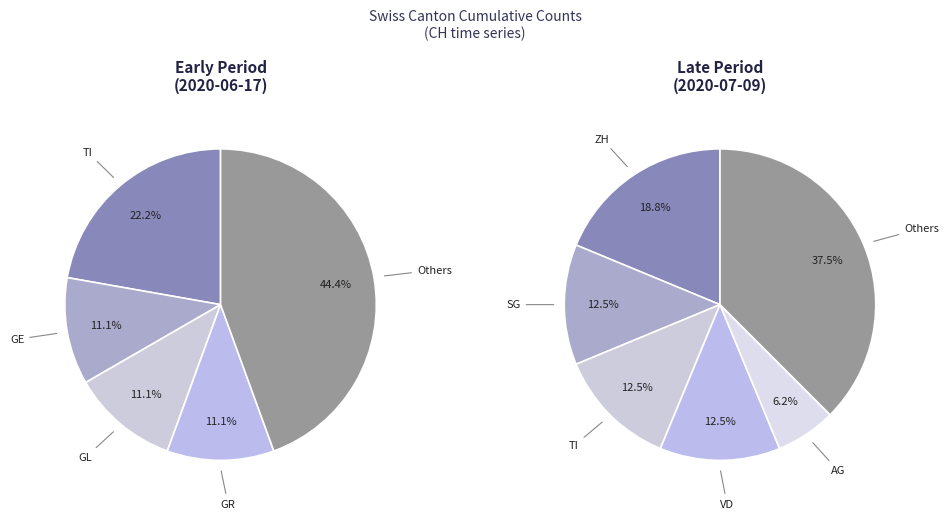

Does any single category account for the majority?

No